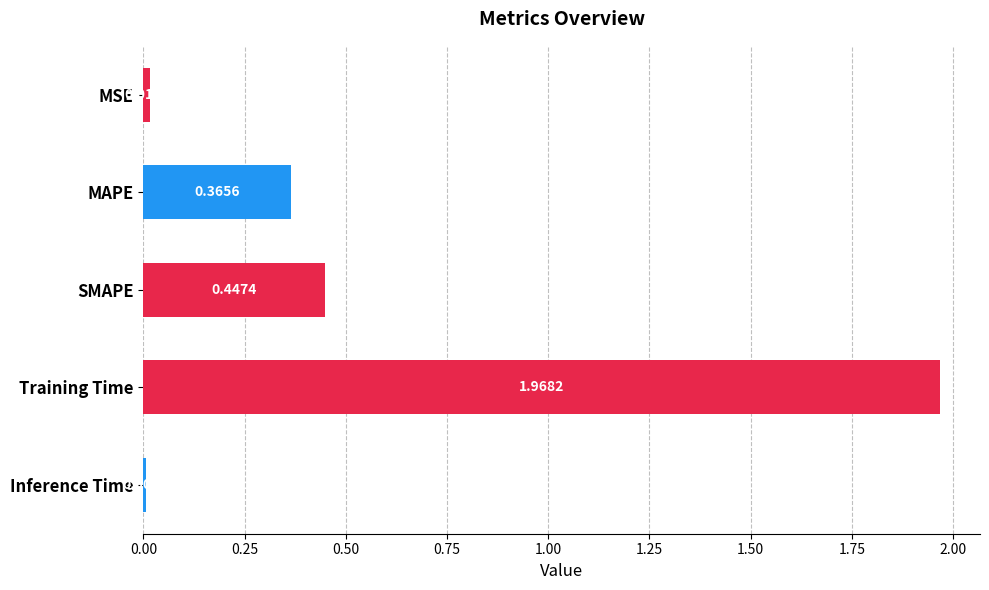

How many distinct data groups are displayed?

1